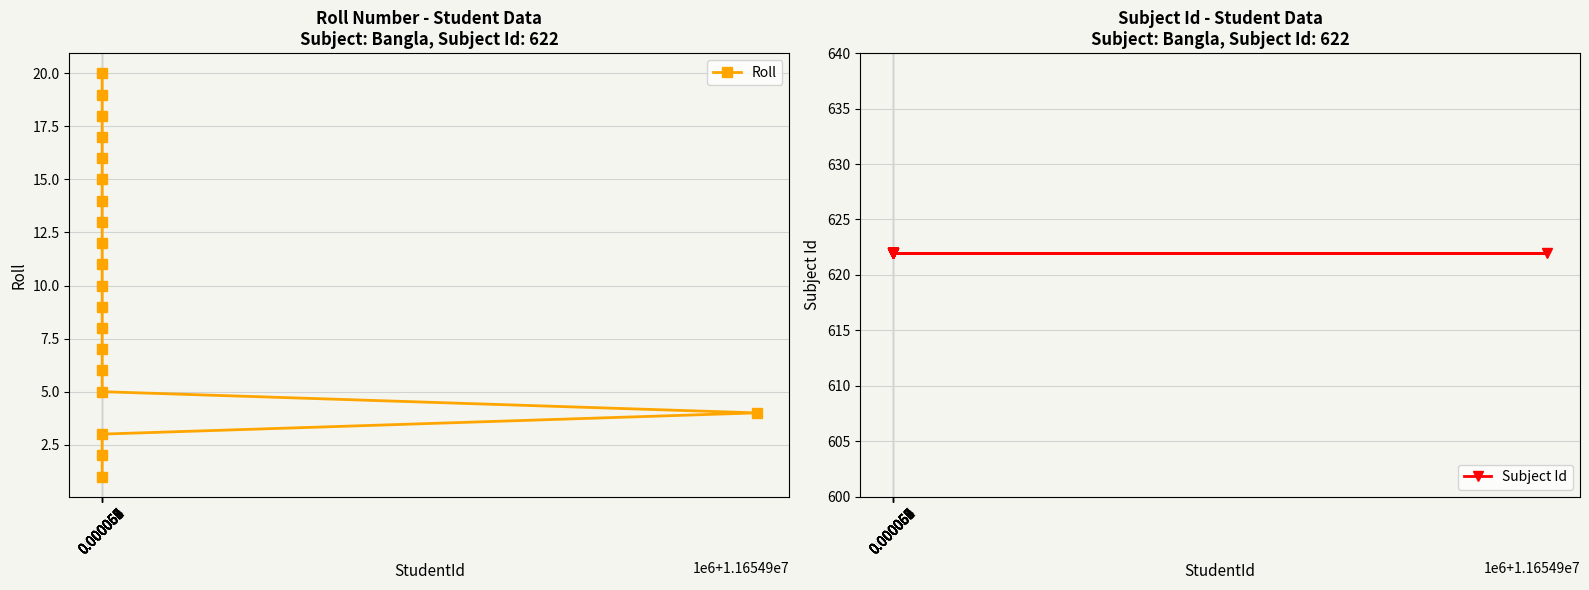

At how many categories does at least one series exceed 476?

20